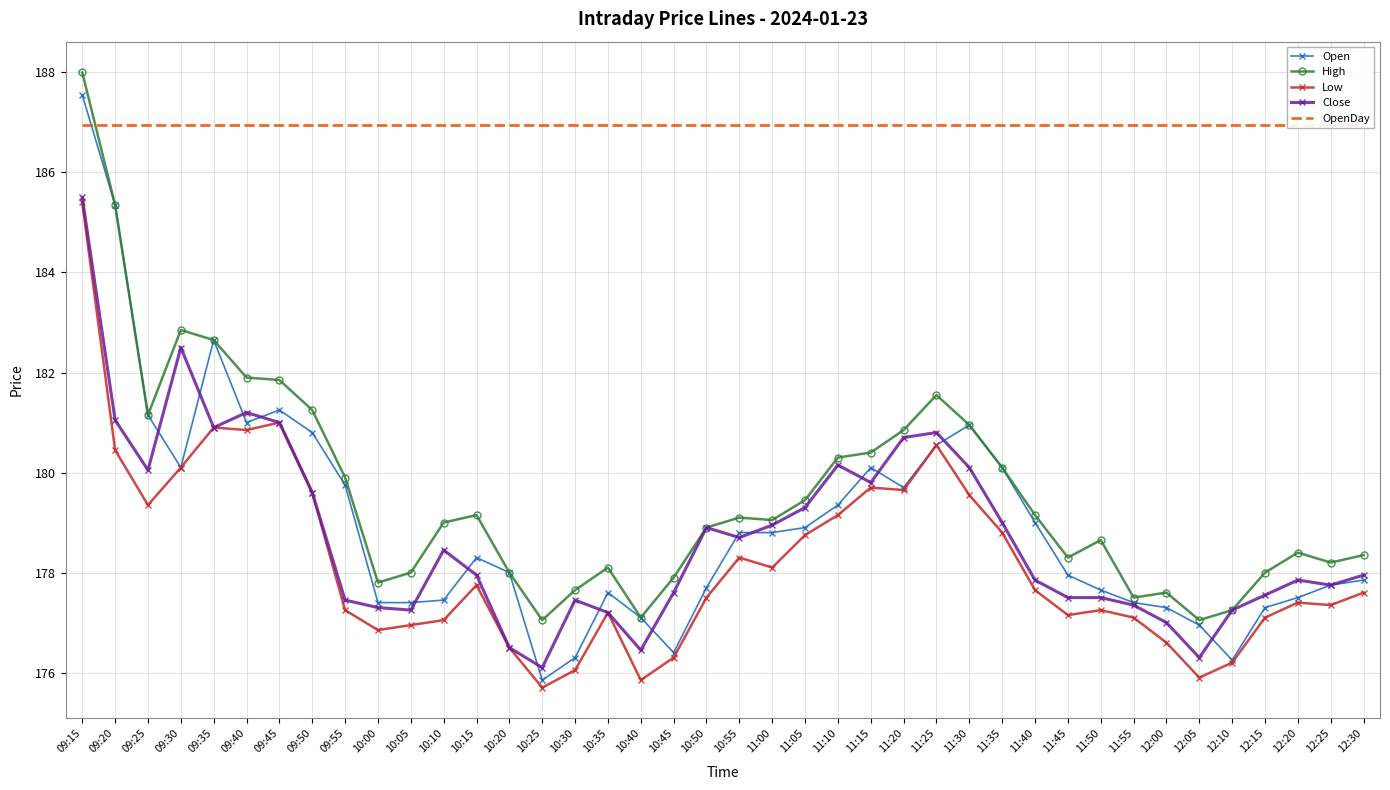

What are all the series names shown in the legend?

Open, High, Low, Close, OpenDay